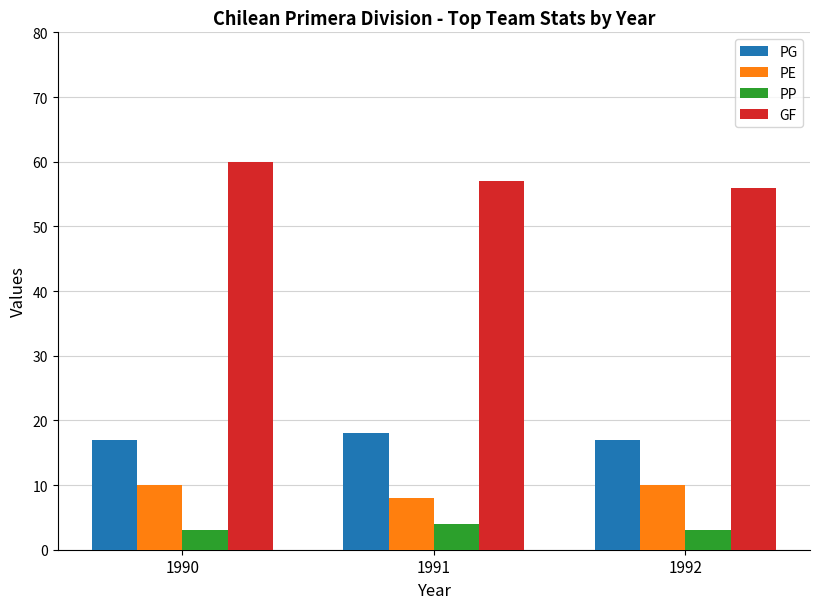

Reading left to right, list all the values displayed in this chart.

PG: 1990=17	1991=18	1992=17
PE: 1990=10	1991=8	1992=10
PP: 1990=3	1991=4	1992=3
GF: 1990=60	1991=57	1992=56